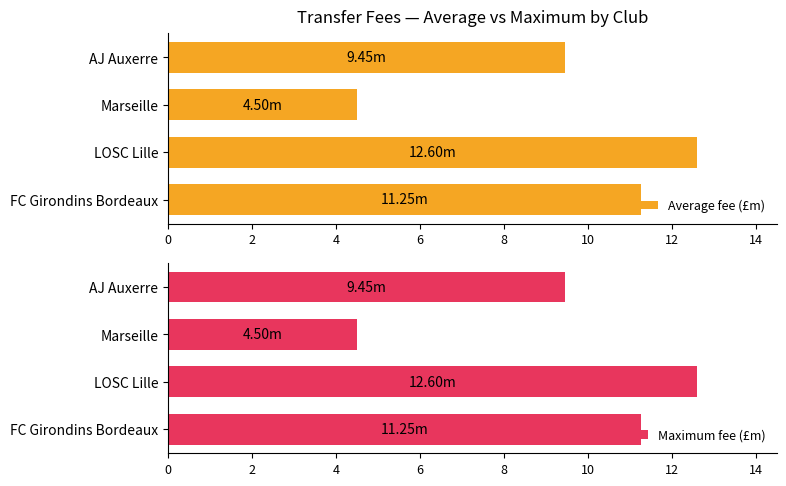

The Average fee (£m) series shows 12.6 at LOSC Lille. True or false?

True